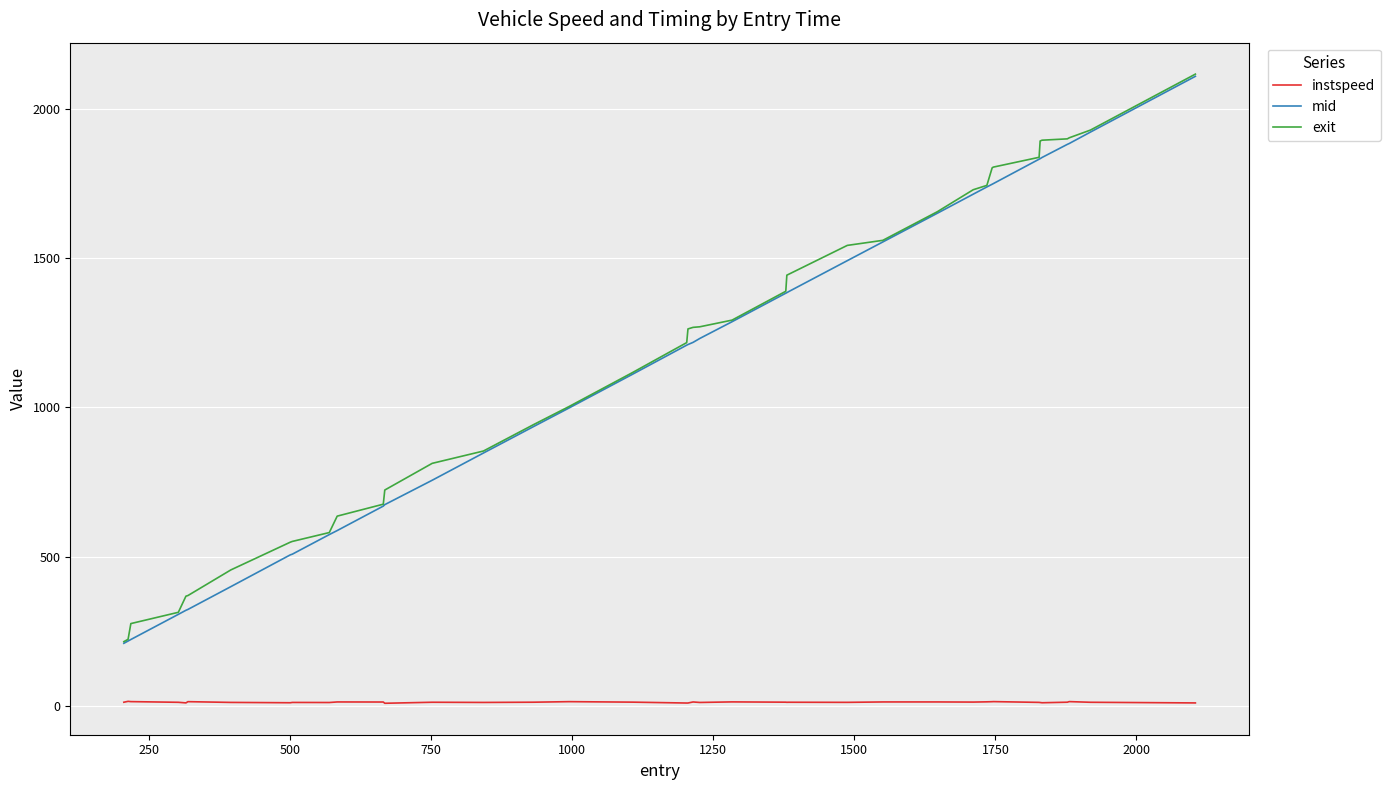

Does the chart display data point markers on the line(s)?

No